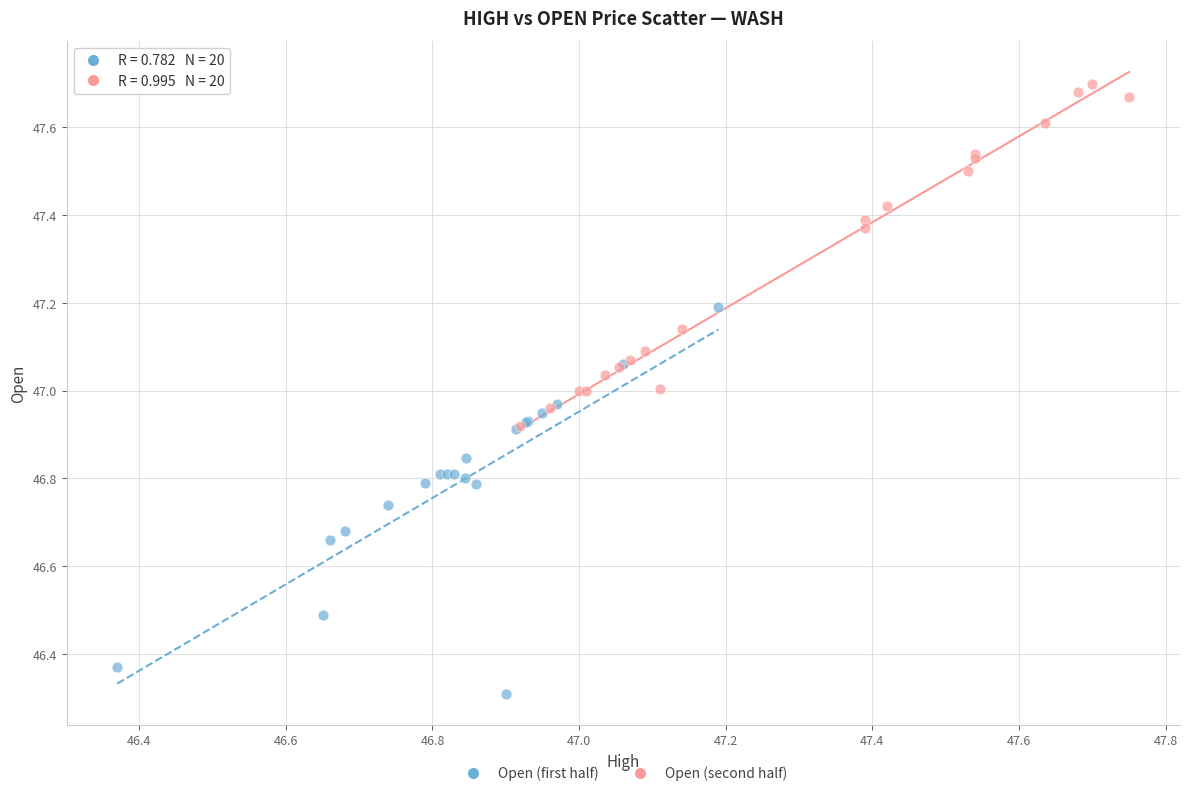

Which series has the largest Y range (max minus min)?

Open (first half)